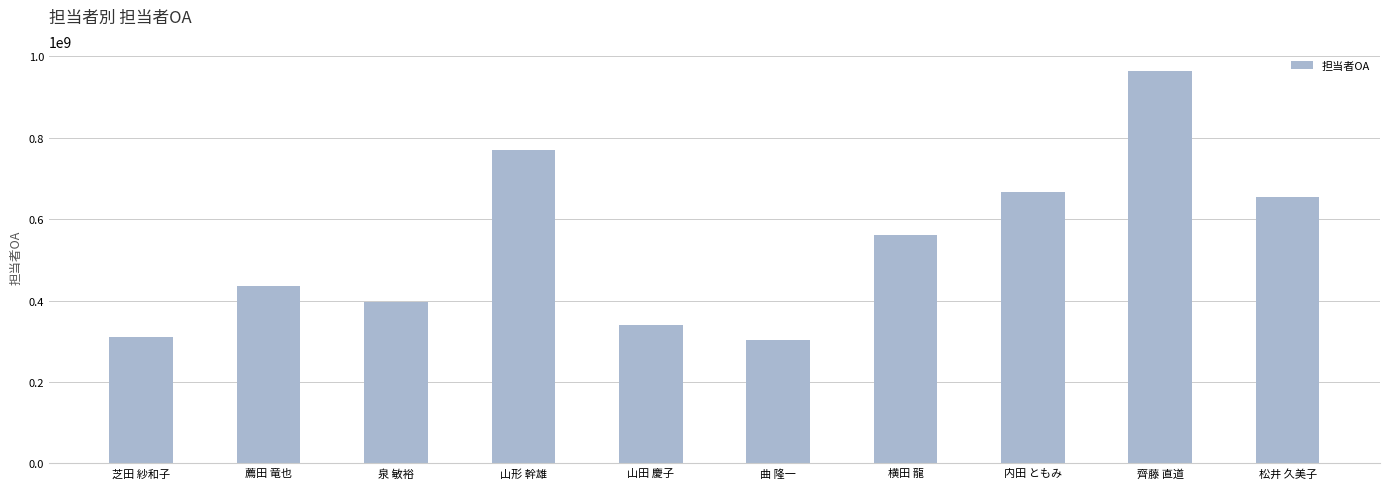

What is the difference between the values at 横田 龍 and 松井 久美子?

91095711